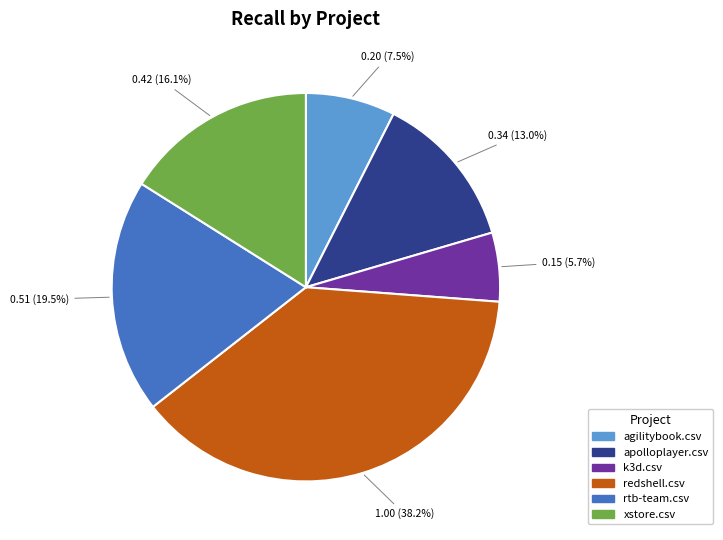

To the nearest percent, what percentage of the pie is xstore.csv?

16%